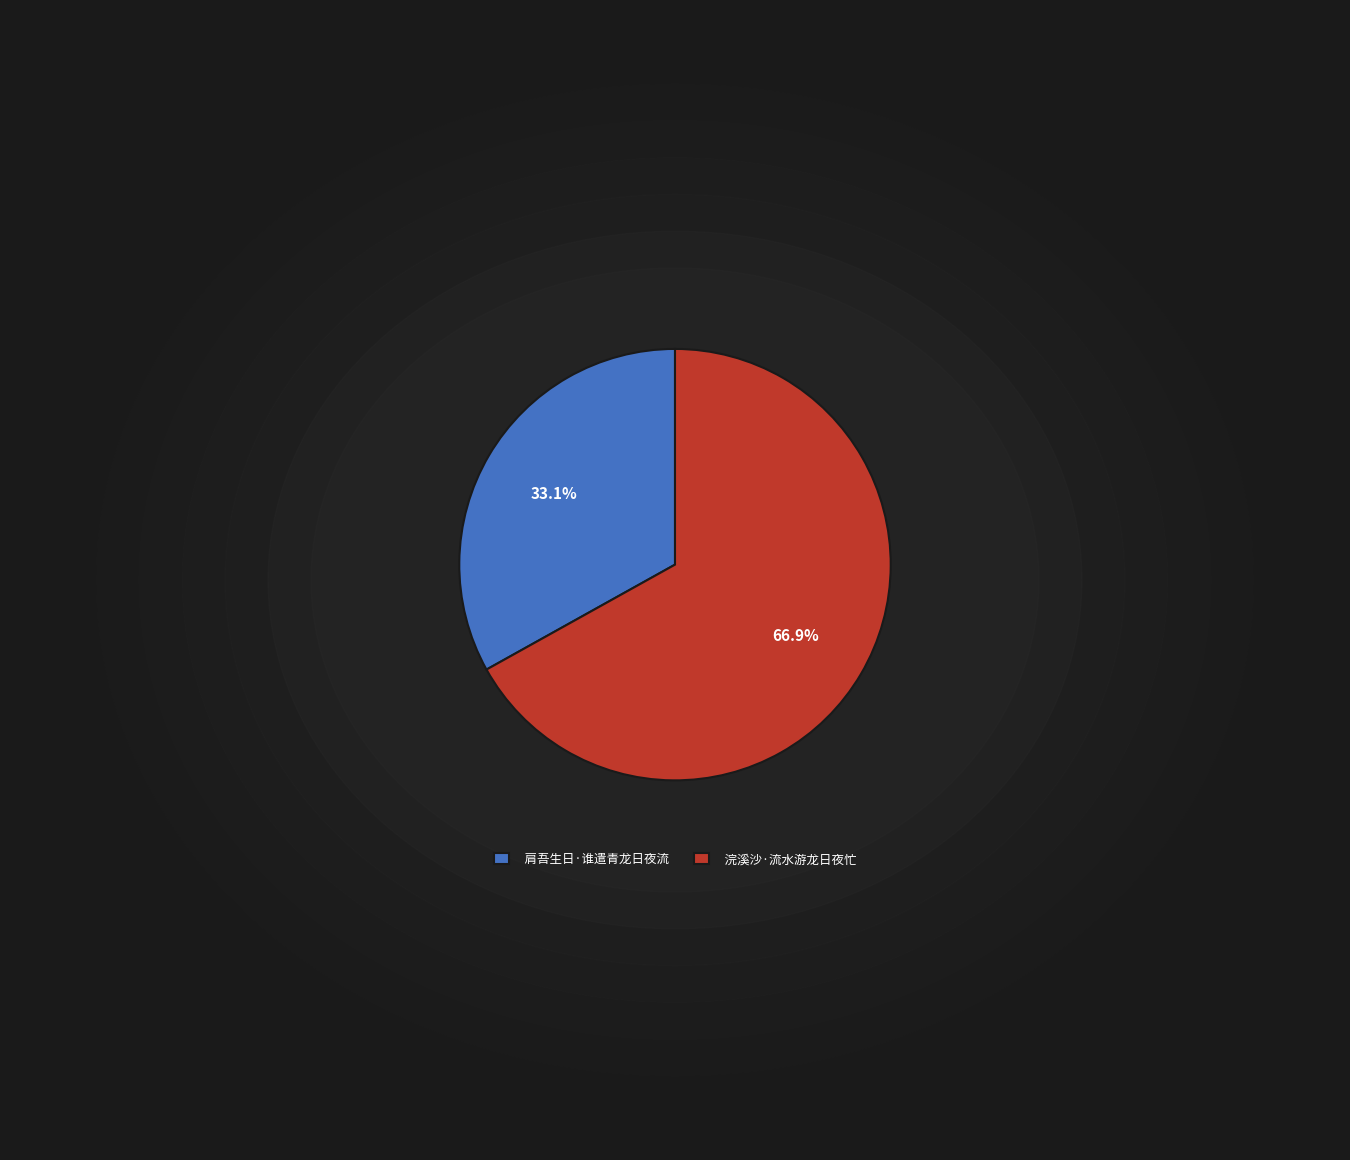

Does 浣溪沙·流水游龙日夜忙 account for over 50% of the chart?

Yes